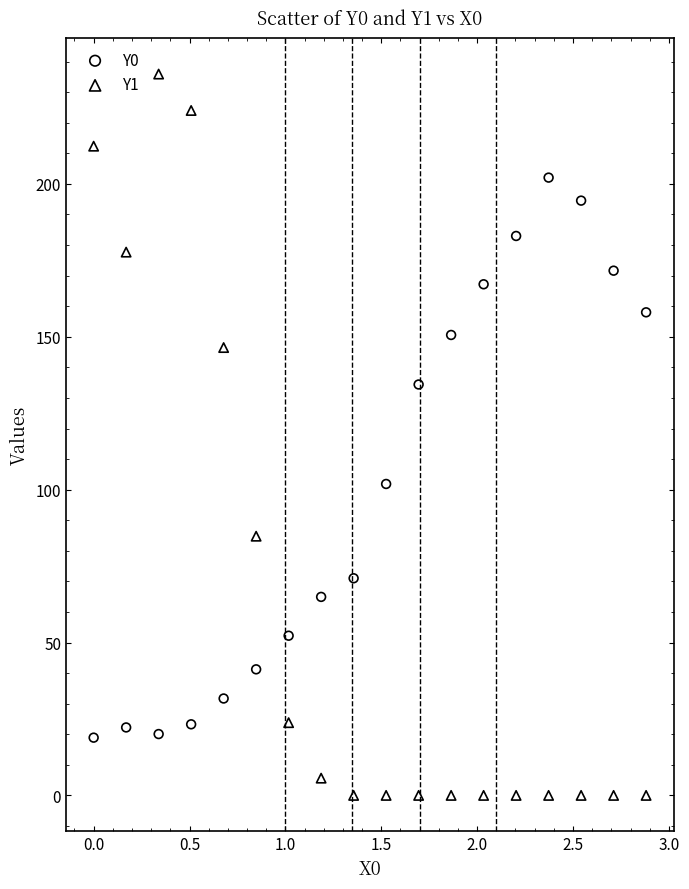

Which series reaches the maximum Y coordinate?

Y1